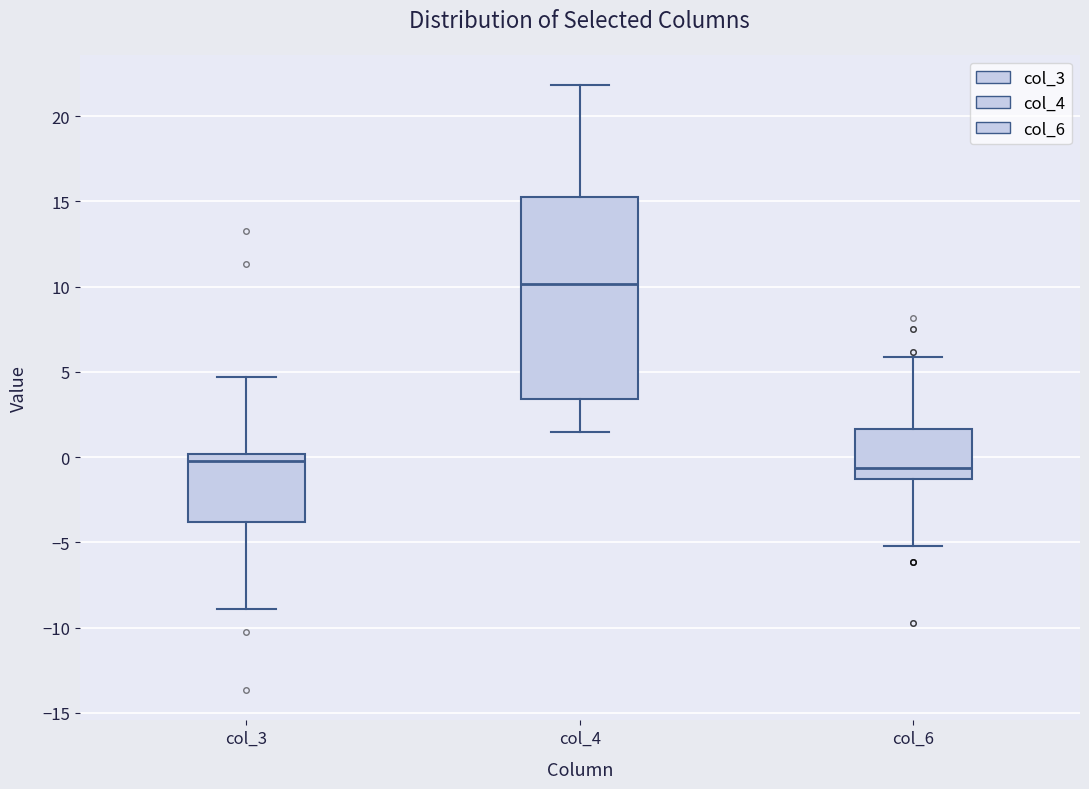

Reading left to right, transcribe this box plot: for each box, give where its median line is, the range the box spans, and where its two whiskers end, as read against the y-axis. The values are not printed on the chart, so give them approximately, as read against the axis.

col_3: median 0.0 (just below the box's upper edge), box -4.0 to 0.0, whiskers -9.0 to 4.5
col_4: median 10.0, box 3.5 to 15.5, whiskers 1.5 to 22.0
col_6: median -0.5, box -1.5 to 1.5, whiskers -5.0 to 6.0